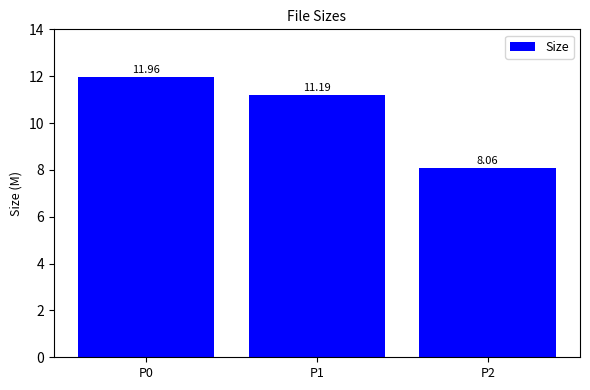

What is the average value?

10.4